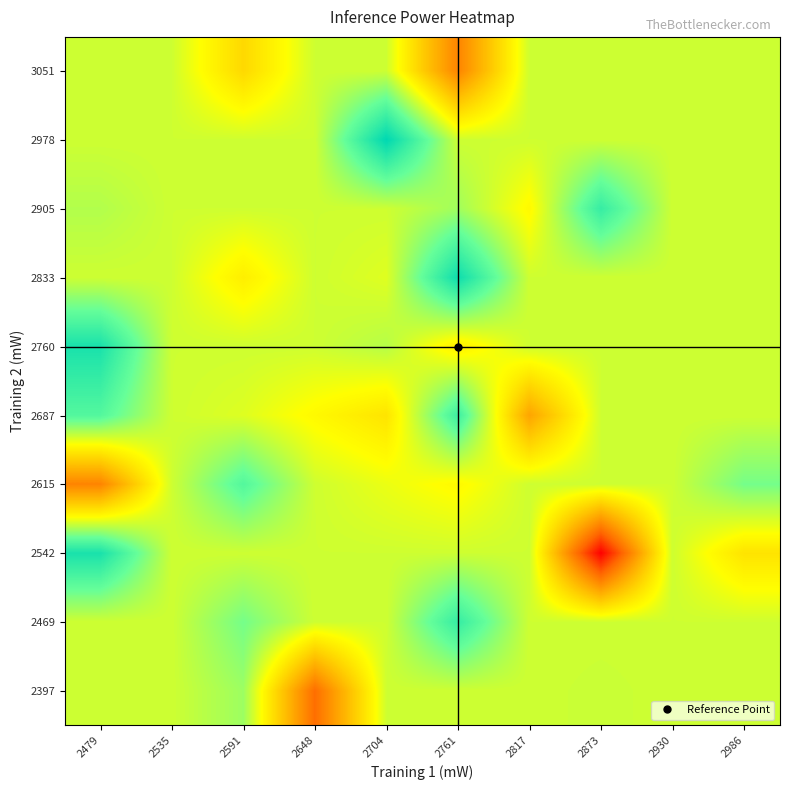

Reading left to right, list all the values displayed in this chart.

2397: 2479=4270.2	2535=4270.2	2591=4361.0	2648=3640.0	2704=4270.2	2761=4270.2	2817=4270.2	2873=4280.0	2930=4270.2	2986=4270.2
2469: 2479=4270.2	2535=4270.2	2591=4435.0	2648=4270.2	2704=4270.2	2761=4596.0	2817=4270.2	2873=4270.2	2930=4270.2	2986=4270.2
2542: 2479=4677.0	2535=4270.2	2591=4270.2	2648=4270.2	2704=4270.2	2761=4270.2	2817=4270.2	2873=3321.0	2930=4270.2	2986=4078.0
2615: 2479=3721.0	2535=4270.2	2591=4515.0	2648=4270.2	2704=4214.5	2761=4159.0	2817=4270.2	2873=4270.2	2930=4270.2	2986=4434.0
2687: 2479=4515.0	2535=4270.2	2591=4240.0	2648=4159.0	2704=4081.0	2761=4575.5	2817=3842.0	2873=4270.2	2930=4270.2	2986=4270.2
2760: 2479=4677.0	2535=4270.2	2591=4270.2	2648=4270.2	2704=4314.0	2761=4119.0	2817=4270.2	2873=4270.2	2930=4270.2	2986=4270.2
2833: 2479=4270.2	2535=4270.2	2591=4119.0	2648=4270.2	2704=4237.8	2761=4709.0	2817=4270.2	2873=4270.2	2930=4270.2	2986=4270.2
2905: 2479=4321.0	2535=4270.2	2591=4270.2	2648=4270.2	2704=4270.2	2761=4354.0	2817=4159.0	2873=4596.0	2930=4270.2	2986=4270.2
2978: 2479=4270.2	2535=4270.2	2591=4270.2	2648=4270.2	2704=4750.0	2761=4270.2	2817=4270.2	2873=4270.2	2930=4270.2	2986=4270.2
3051: 2479=4270.2	2535=4270.2	2591=4038.0	2648=4270.2	2704=4270.2	2761=3721.0	2817=4270.2	2873=4270.2	2930=4270.2	2986=4270.2